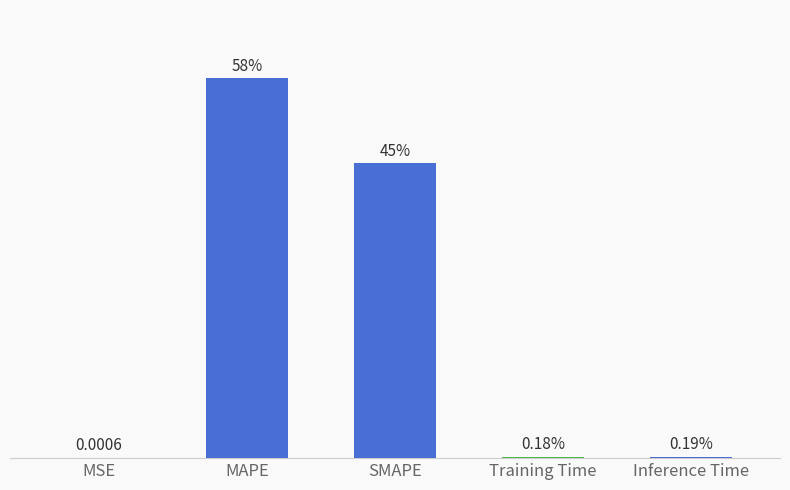

Which category has the highest value across all series?

MAPE